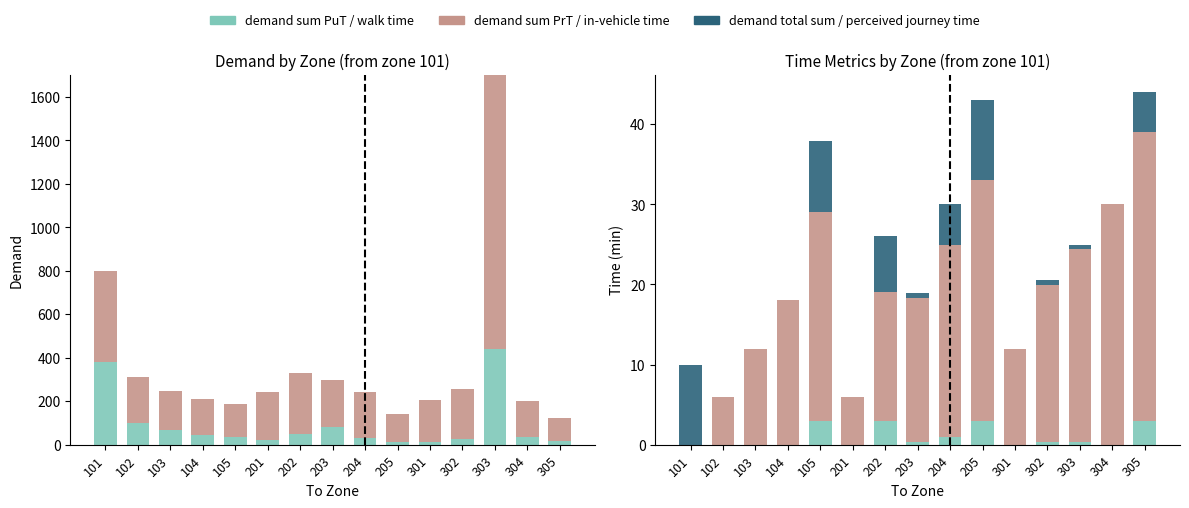

What is the spread (max minus min) of values at 302?

230.0